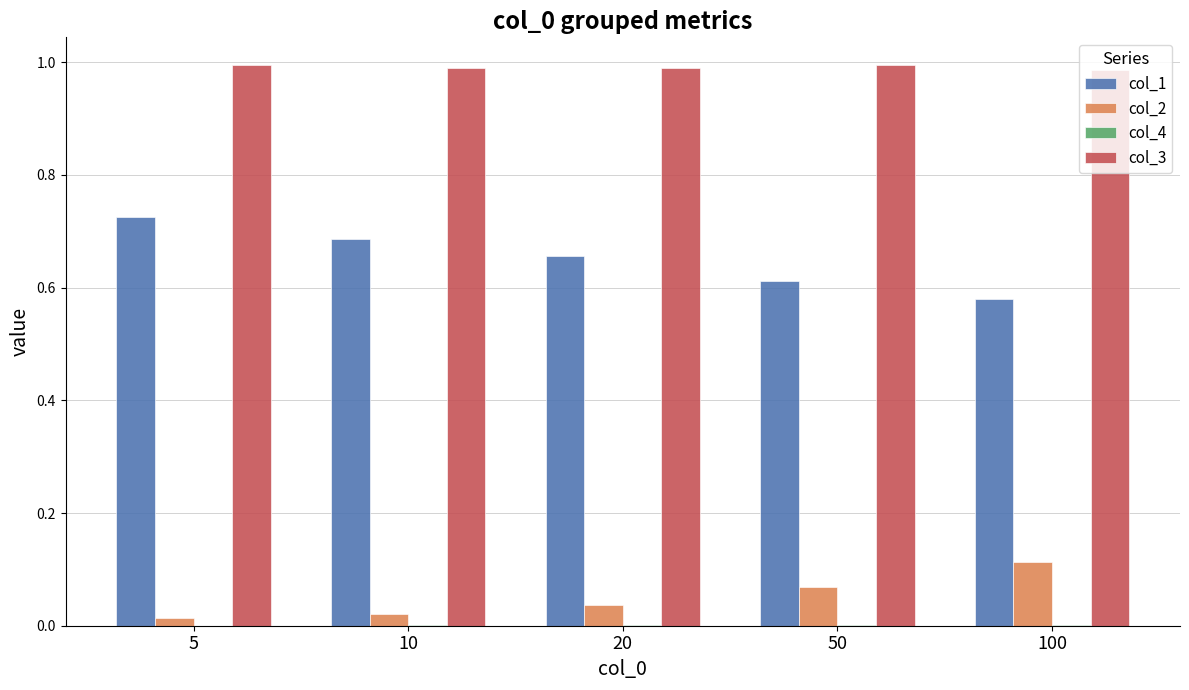

Which series changed the most between 5 and 100?

col_1